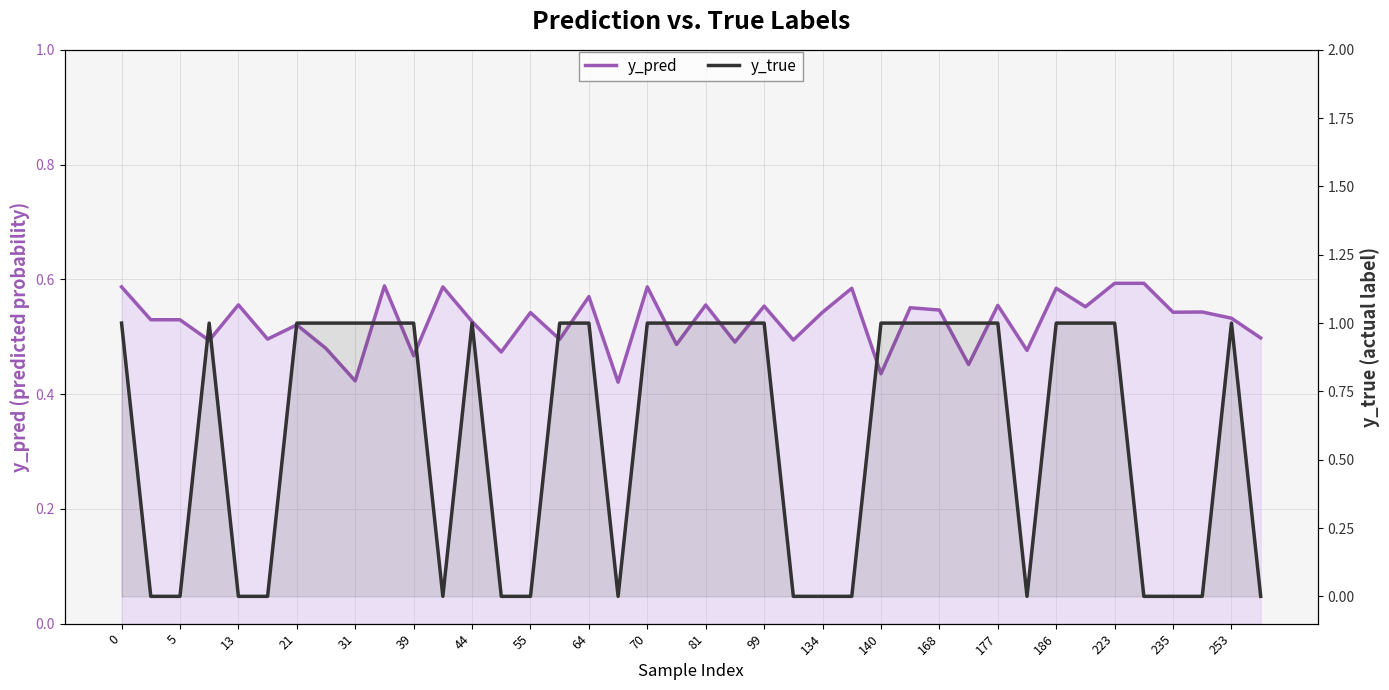

What are all the series names shown in the legend?

y_pred, y_true